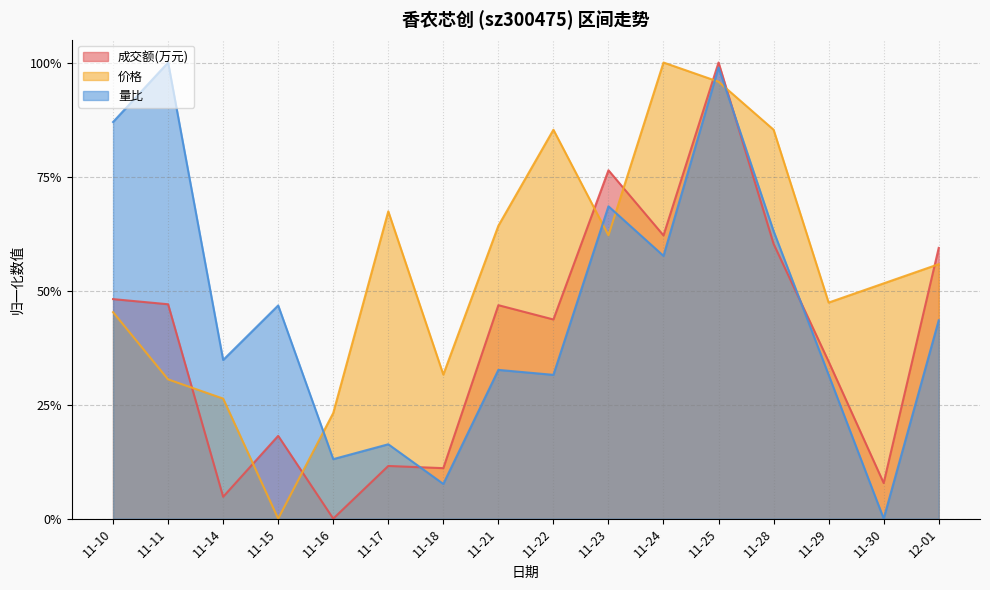

Reading right to left, transcribe all the data shown in this chart.

成交额(万元): 0.6	0.1	0.3	0.6	1.0	0.6	0.8	0.4	0.5	0.1	0.1	0.0	0.2	0.0	0.5	0.5
价格: 0.6	0.5	0.5	0.9	1.0	1.0	0.6	0.9	0.6	0.3	0.7	0.2	0.0	0.3	0.3	0.5
量比: 0.4	0.0	0.3	0.6	1.0	0.6	0.7	0.3	0.3	0.1	0.2	0.1	0.5	0.3	1.0	0.9